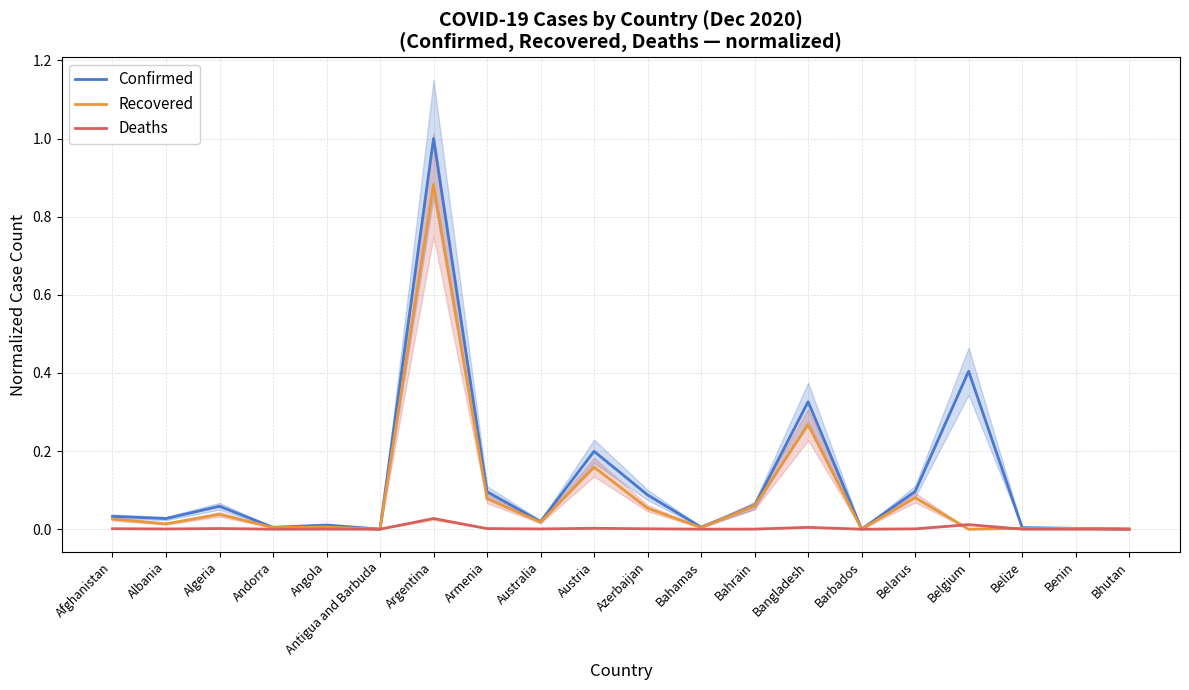

Does the chart have visible grid lines?

Yes